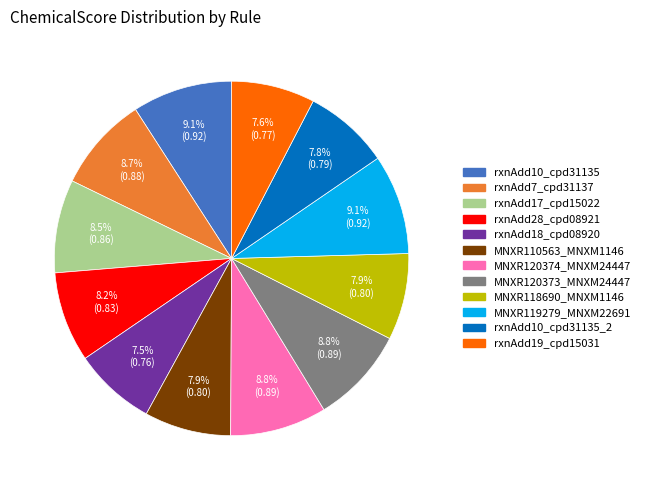

Is there a majority slice in this chart?

No